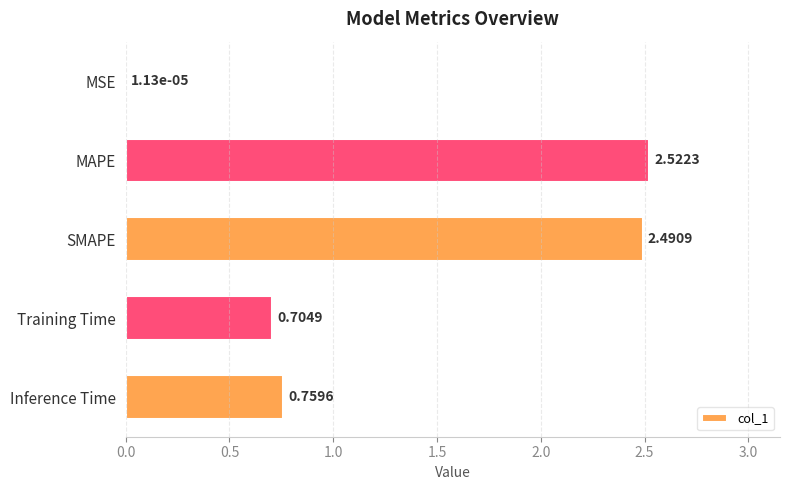

What is the sum of the values at SMAPE and Training Time?

3.2